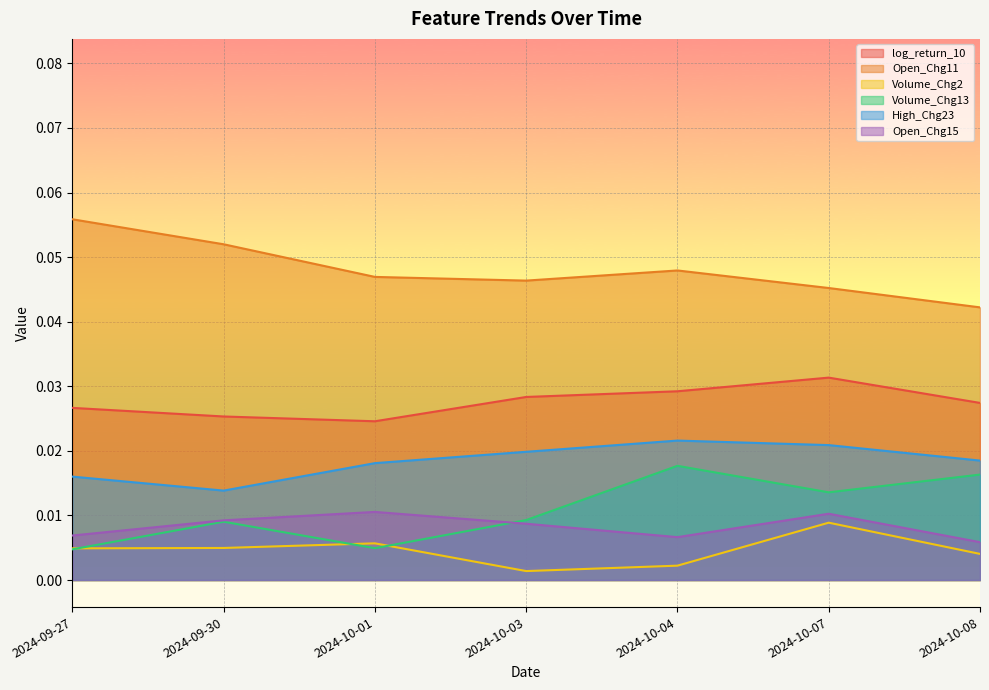

True or false: log_return_10 has a value of 0.0 at 2024-10-03.

False